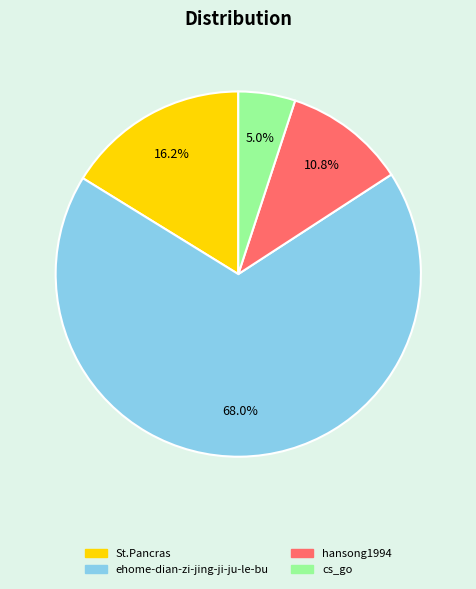

Do St.Pancras and cs_go together represent more than half of the pie?

No